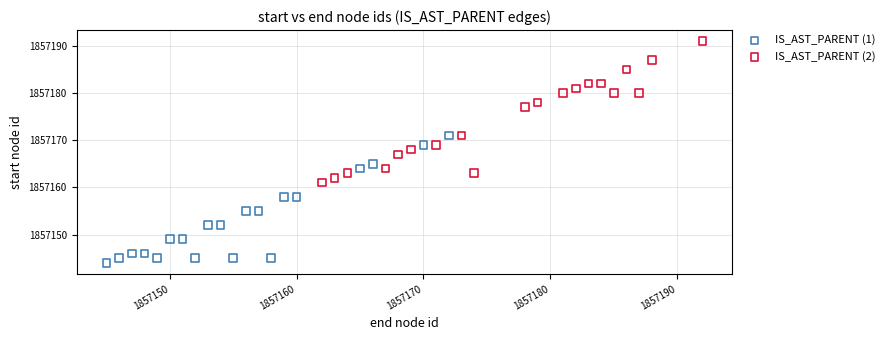

Which series contains the lowest Y value?

IS_AST_PARENT (1)